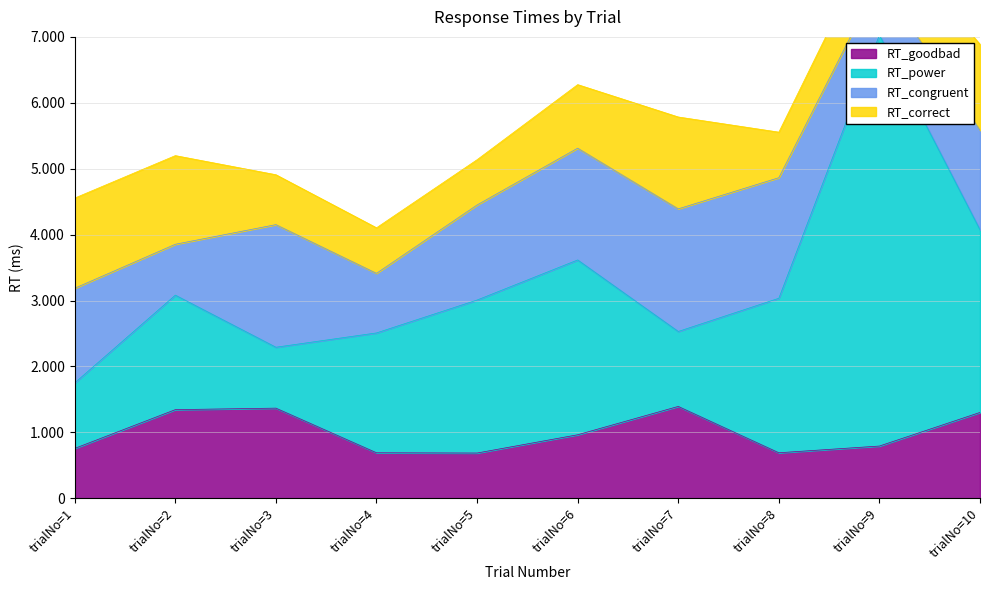

What is the sum of all RT_congruent values?

14145